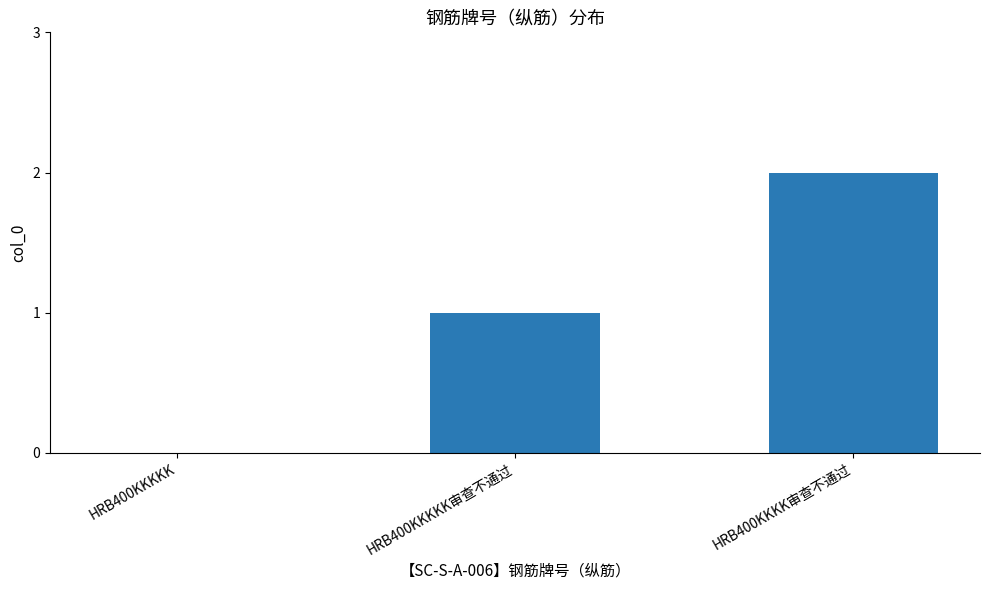

Which has a higher value, HRB400KKKKK审查不通过 or HRB400KKKK审查不通过?

HRB400KKKK审查不通过